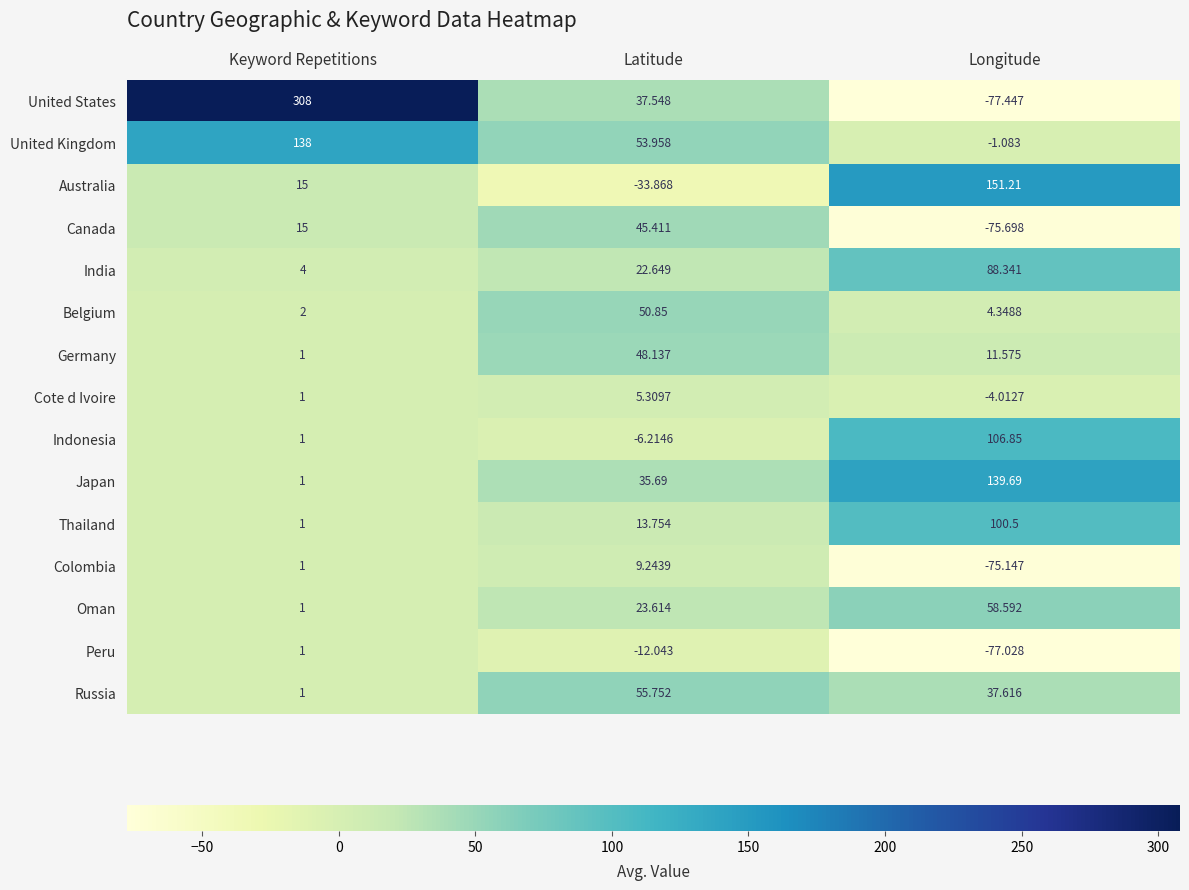

Where does the United Kingdom series first go above 53?

Keyword Repetitions